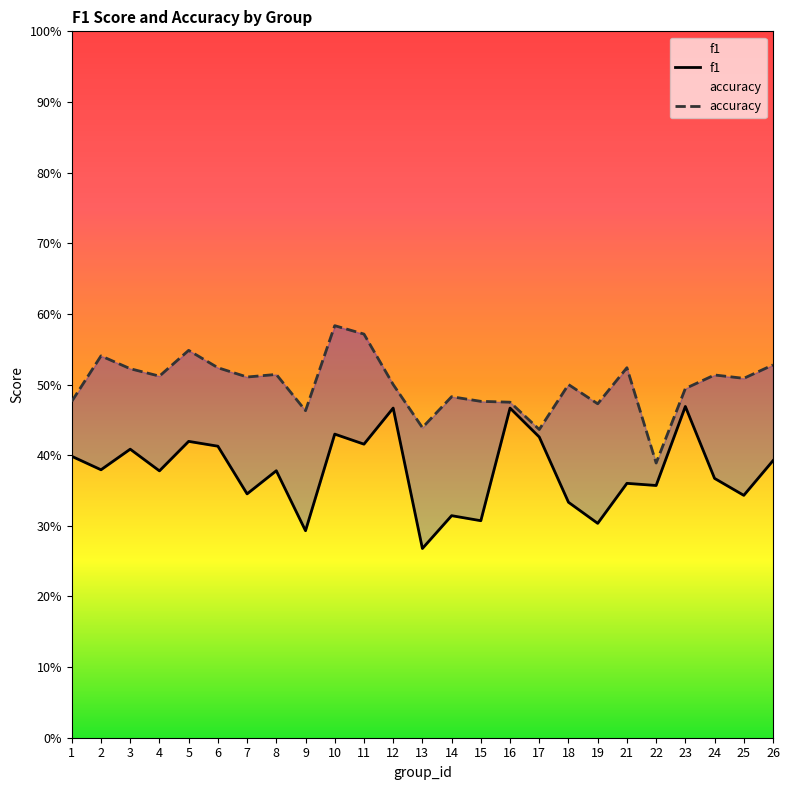

What is the sum of all f1 values?

9.4